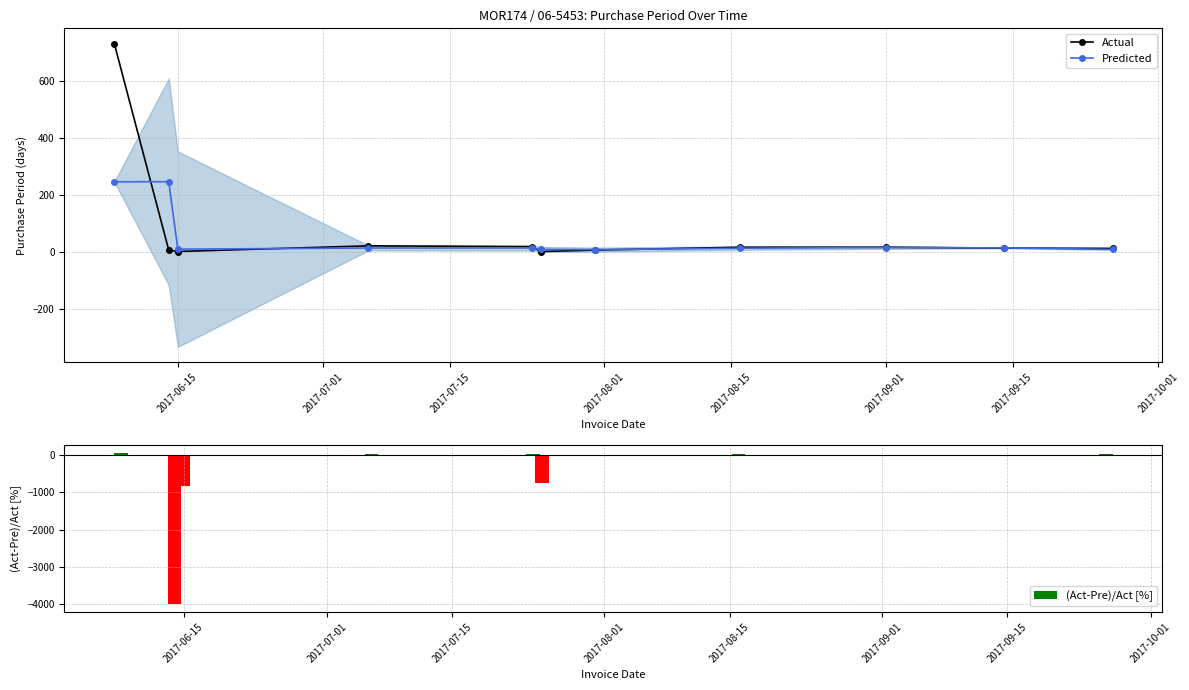

What is the greatest value displayed?

731.0